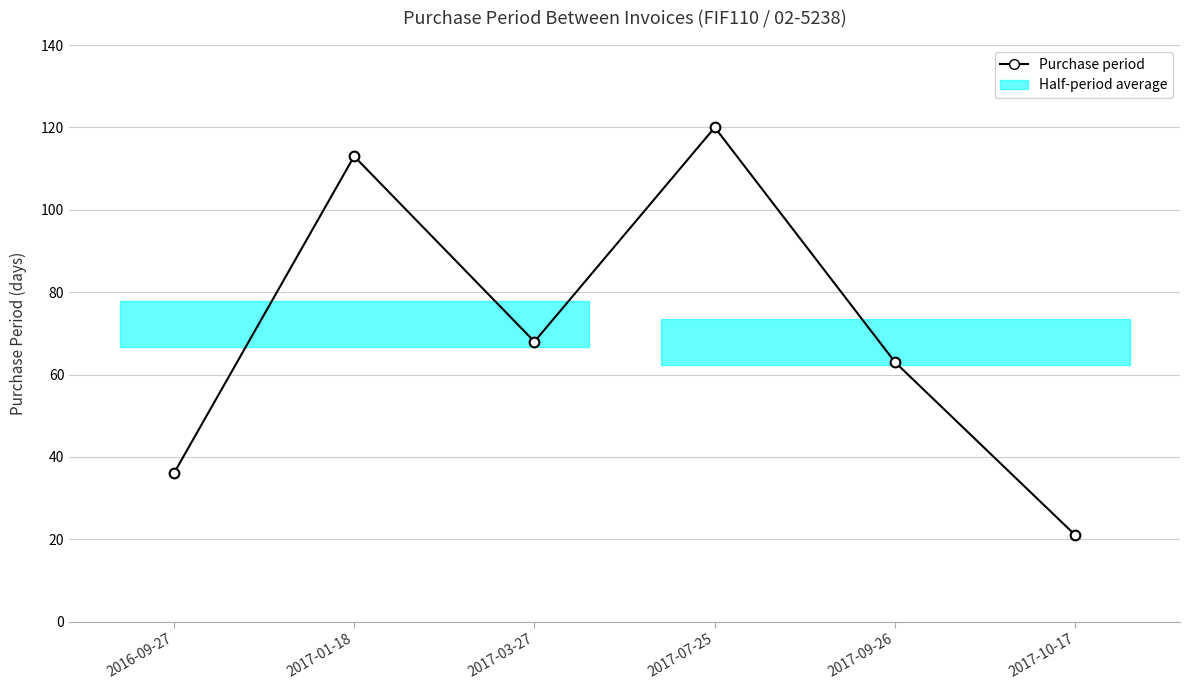

The value at 2017-07-25 is 170. True or false?

False